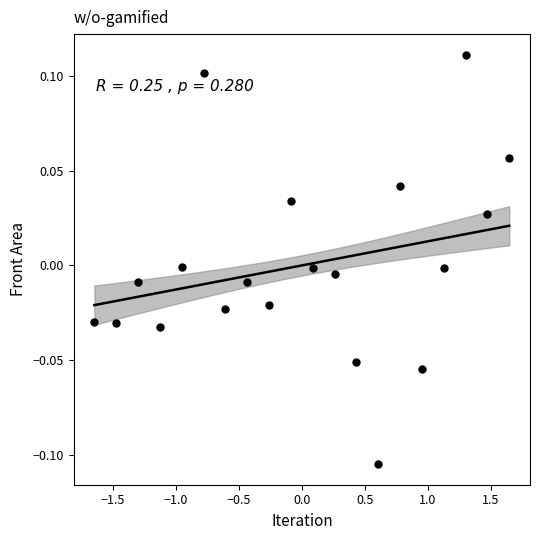

What is the range of X values (max minus min)?

3.3